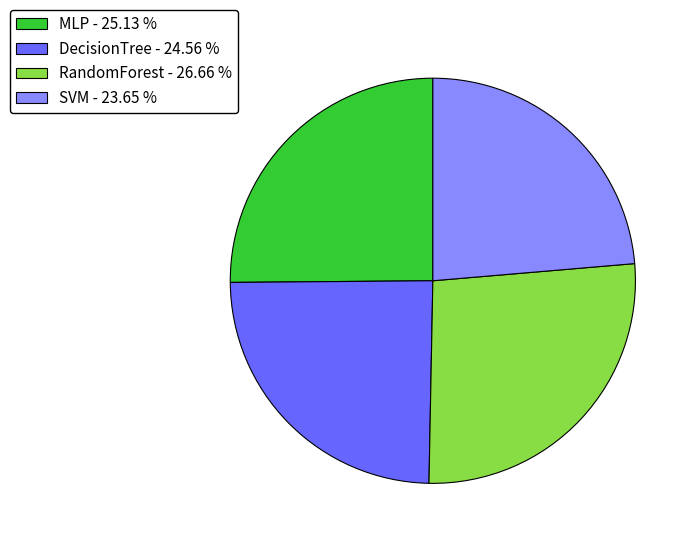

Do MLP - 25.13 % and SVM - 23.65 % together represent more than half of the pie?

No